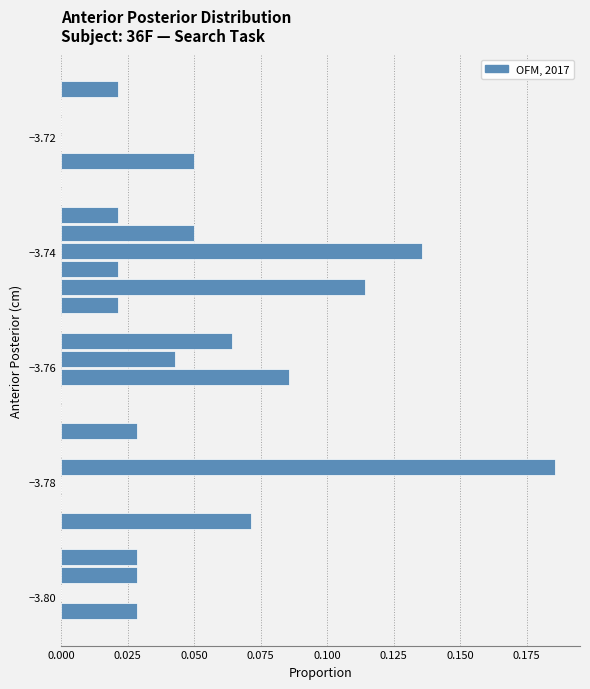

Read against the y-axis, roughly where is the centre of the longest bar?

-3.778